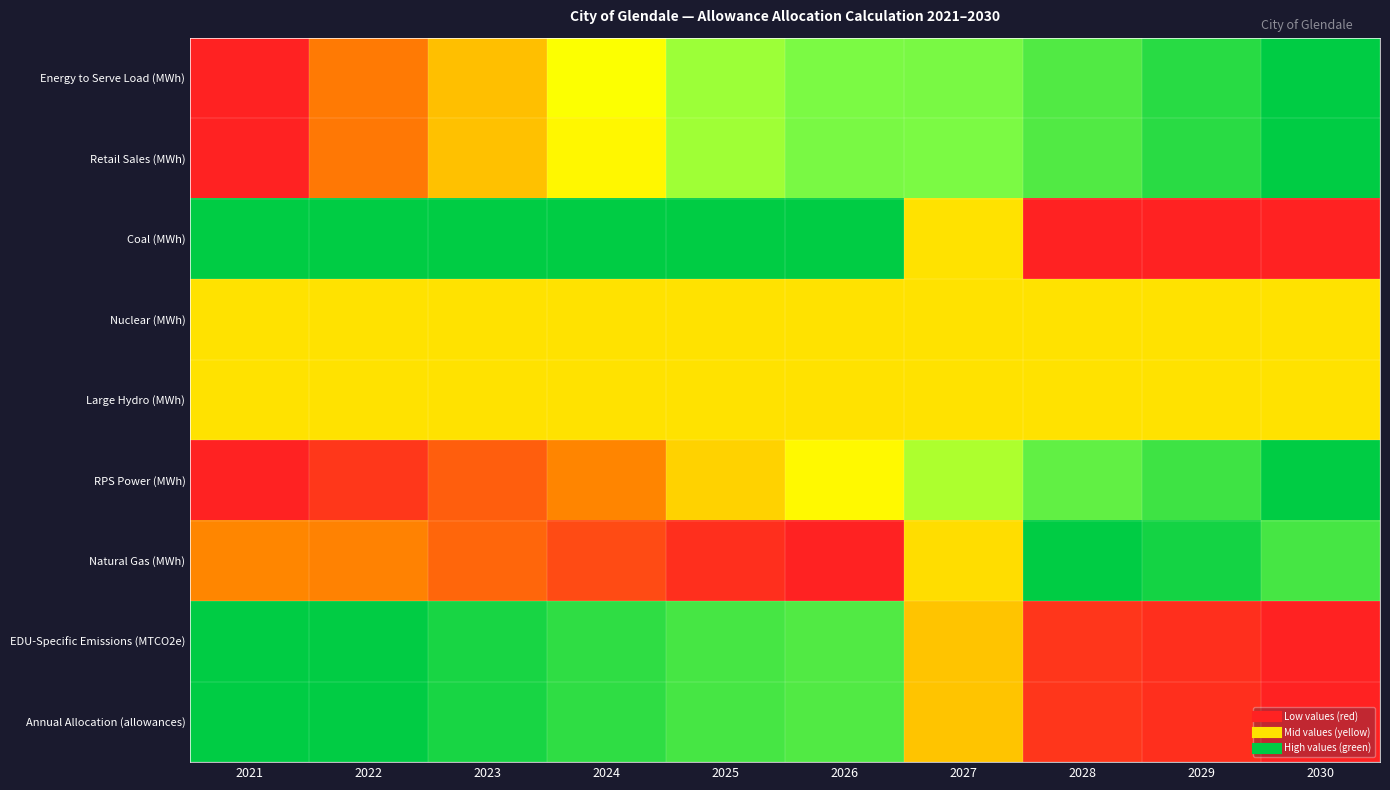

Reading left to right, list all the values displayed in this chart.

Energy to Serve Load (MWh): 2021=0.0	2022=0.3	2023=0.4	2024=0.6	2025=0.7	2026=0.7	2027=0.7	2028=0.8	2029=0.9	2030=1.0
Retail Sales (MWh): 2021=0.0	2022=0.3	2023=0.4	2024=0.5	2025=0.7	2026=0.7	2027=0.7	2028=0.8	2029=0.9	2030=1.0
Coal (MWh): 2021=1.0	2022=1.0	2023=1.0	2024=1.0	2025=1.0	2026=1.0	2027=0.5	2028=0.0	2029=0.0	2030=0.0
Nuclear (MWh): 2021=0.5	2022=0.5	2023=0.5	2024=0.5	2025=0.5	2026=0.5	2027=0.5	2028=0.5	2029=0.5	2030=0.5
Large Hydro (MWh): 2021=0.5	2022=0.5	2023=0.5	2024=0.5	2025=0.5	2026=0.5	2027=0.5	2028=0.5	2029=0.5	2030=0.5
RPS Power (MWh): 2021=0.0	2022=0.1	2023=0.2	2024=0.3	2025=0.5	2026=0.5	2027=0.7	2028=0.8	2029=0.9	2030=1.0
Natural Gas (MWh): 2021=0.3	2022=0.3	2023=0.2	2024=0.1	2025=0.0	2026=0.0	2027=0.5	2028=1.0	2029=1.0	2030=0.9
EDU-Specific Emissions (MTCO2e): 2021=1.0	2022=1.0	2023=0.9	2024=0.9	2025=0.9	2026=0.8	2027=0.4	2028=0.1	2029=0.0	2030=0.0
Annual Allocation (allowances): 2021=1.0	2022=1.0	2023=0.9	2024=0.9	2025=0.9	2026=0.8	2027=0.4	2028=0.1	2029=0.0	2030=0.0